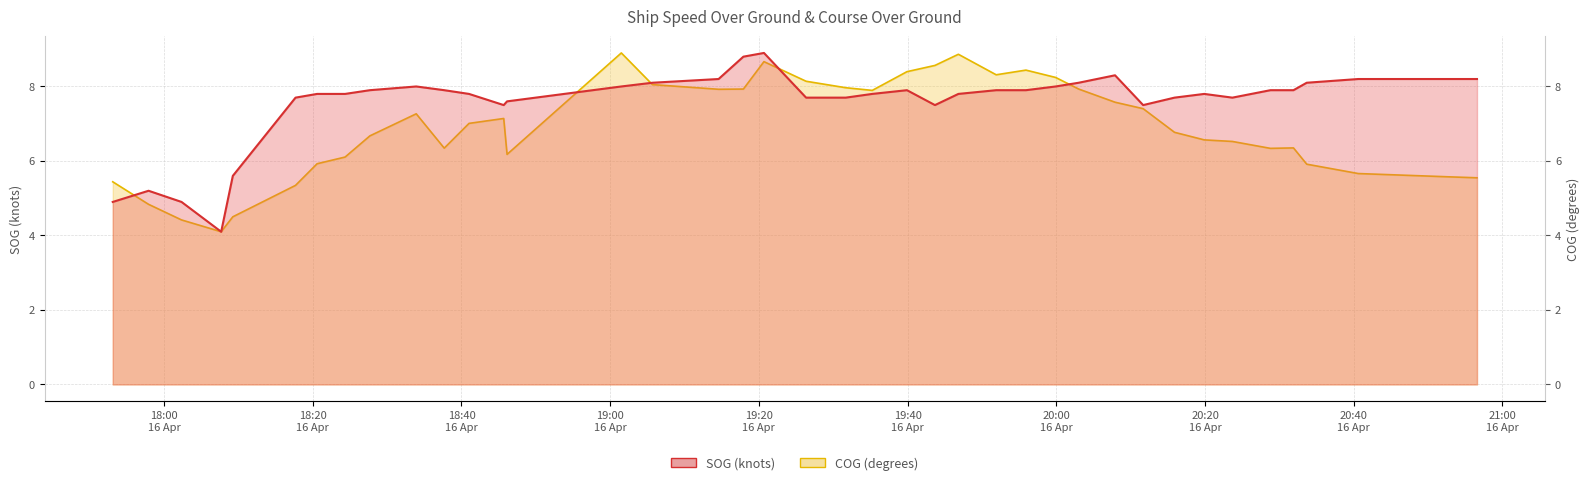

What is the minimum value for SOG?

4.1